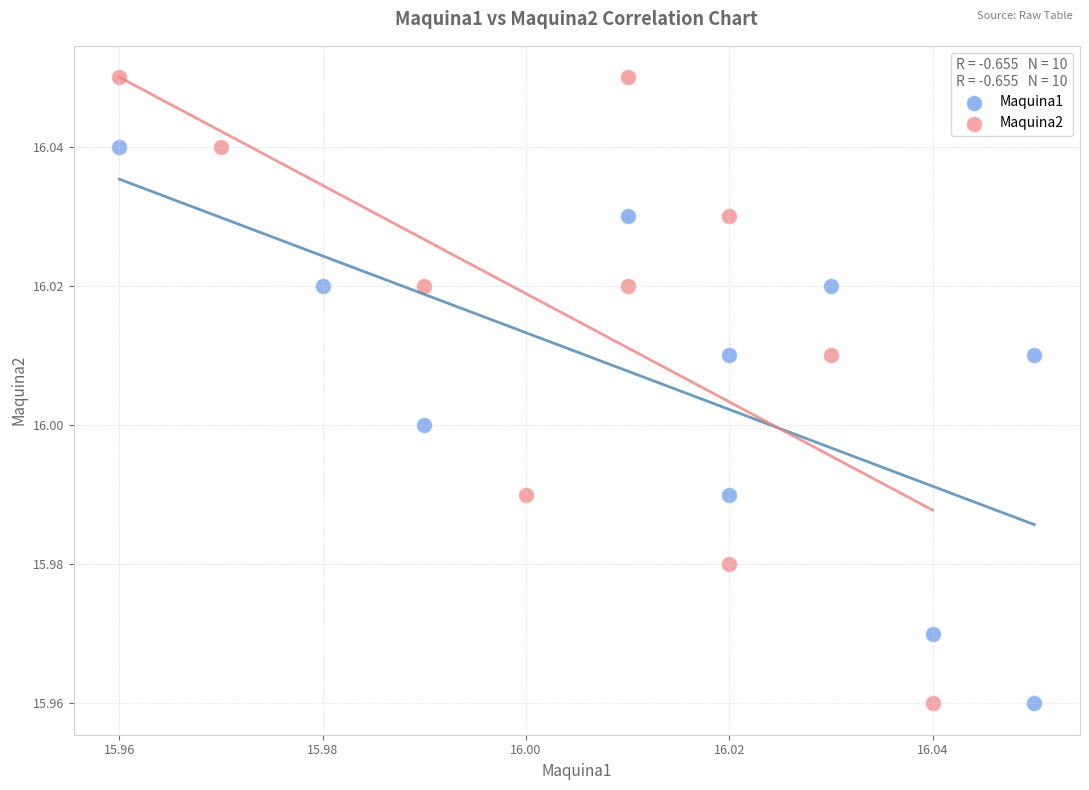

Which series reaches the maximum Y coordinate?

Maquina2